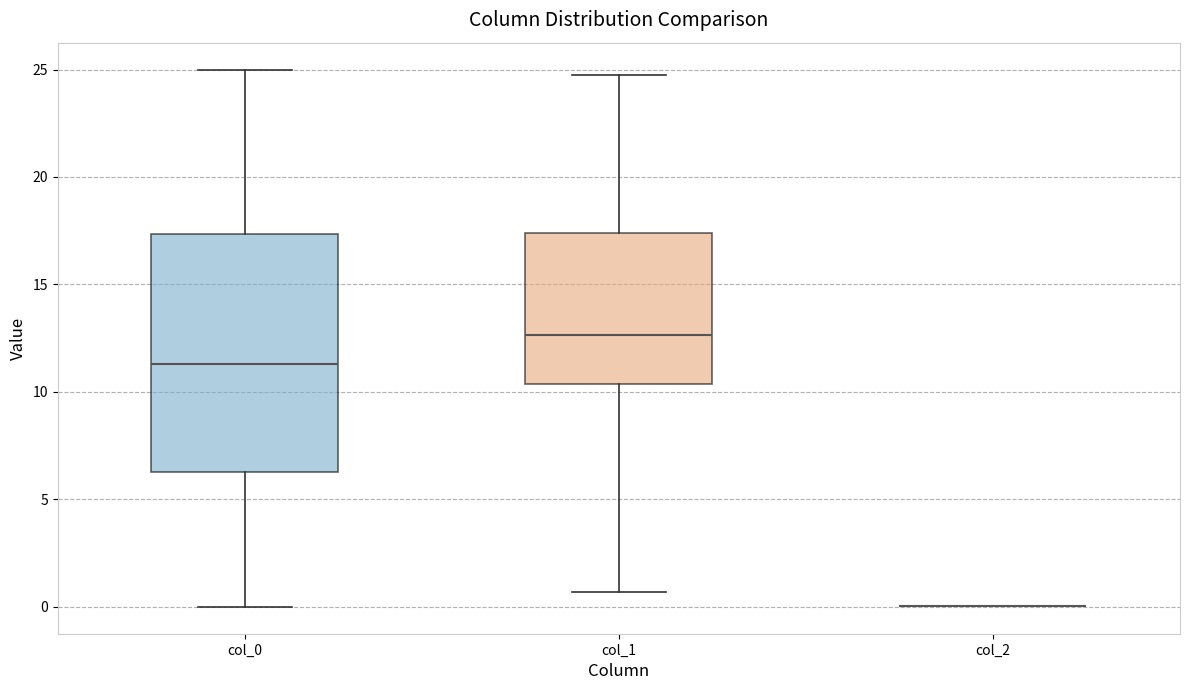

Reading left to right, transcribe this box plot: for each box, give where its median line is, the range the box spans, and where its two whiskers end, as read against the y-axis. The values are not printed on the chart, so give them approximately, as read against the axis.

col_0: median 11.5, box 6.5 to 17.5, whiskers 0.0 to 25.0
col_1: median 12.5, box 10.5 to 17.5, whiskers 0.5 to 24.5
col_2: box collapsed to a line at 0.0, whiskers 0.0 to 0.0